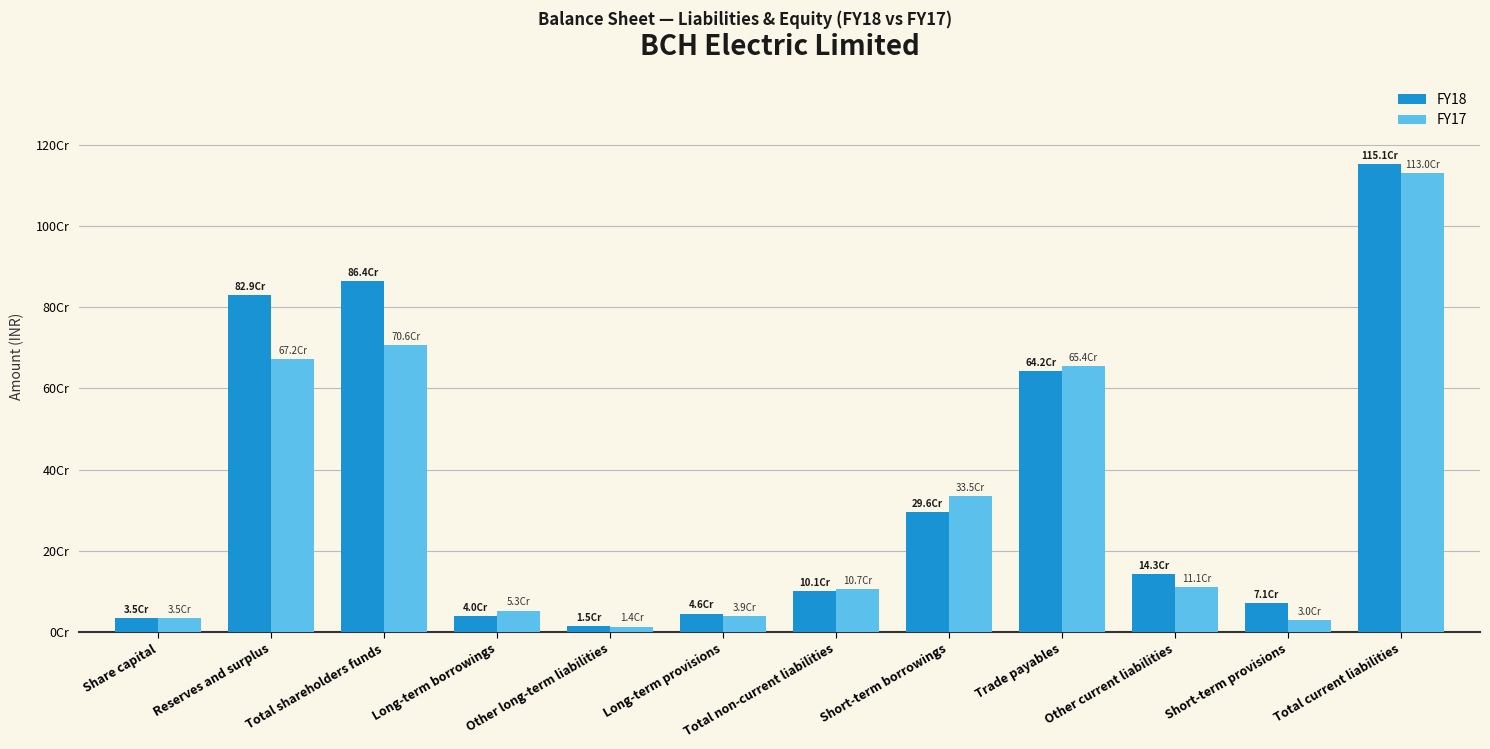

Which category has the lowest value across all series?

Other long-term liabilities